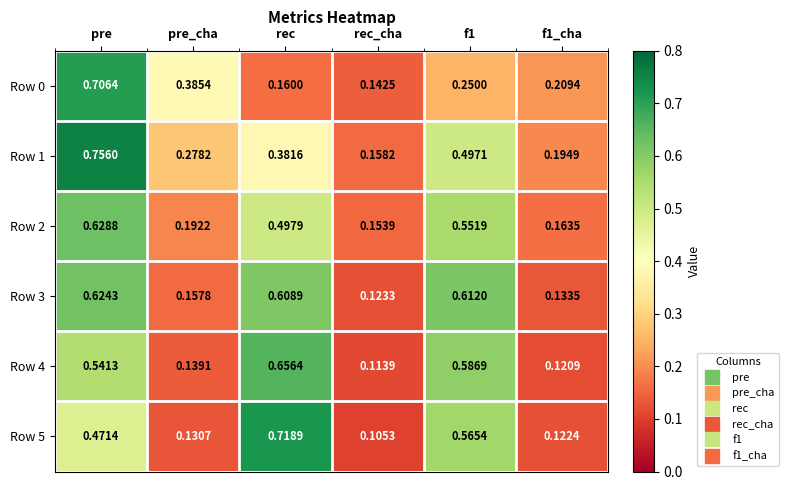

At which label does Row 0 reach its minimum?

rec_cha